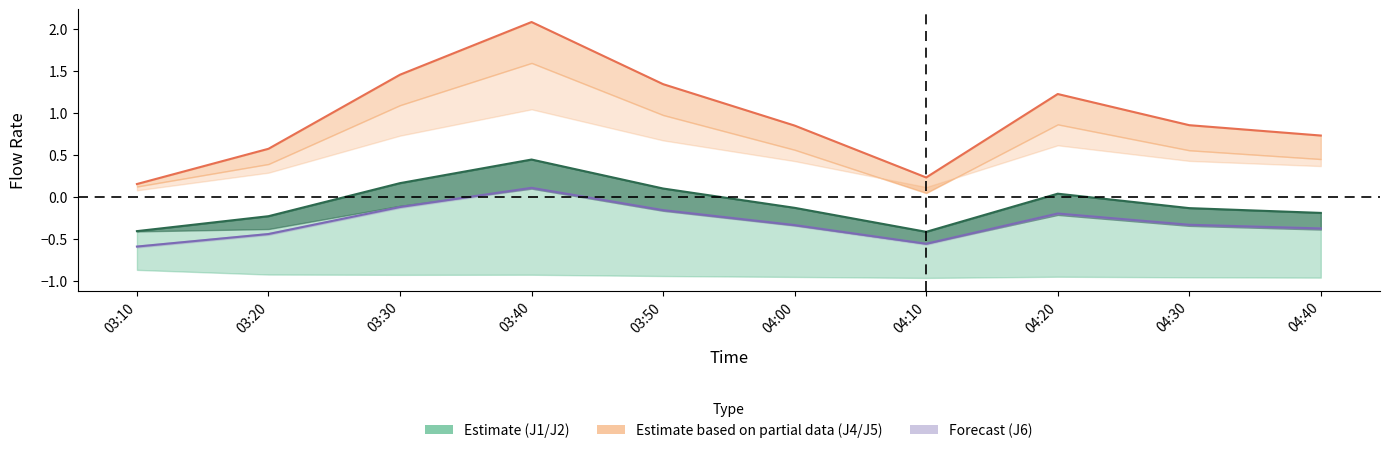

True or false: J5 and J4 intersect in this chart.

False